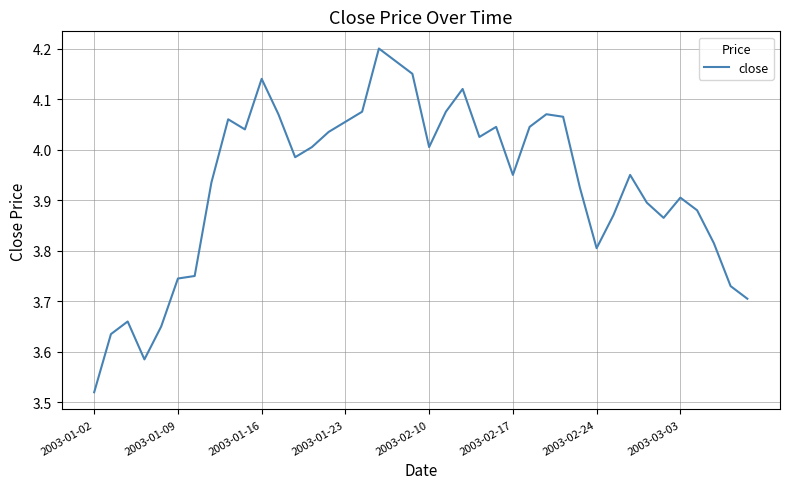

What is the difference between the maximum and minimum values?

0.7